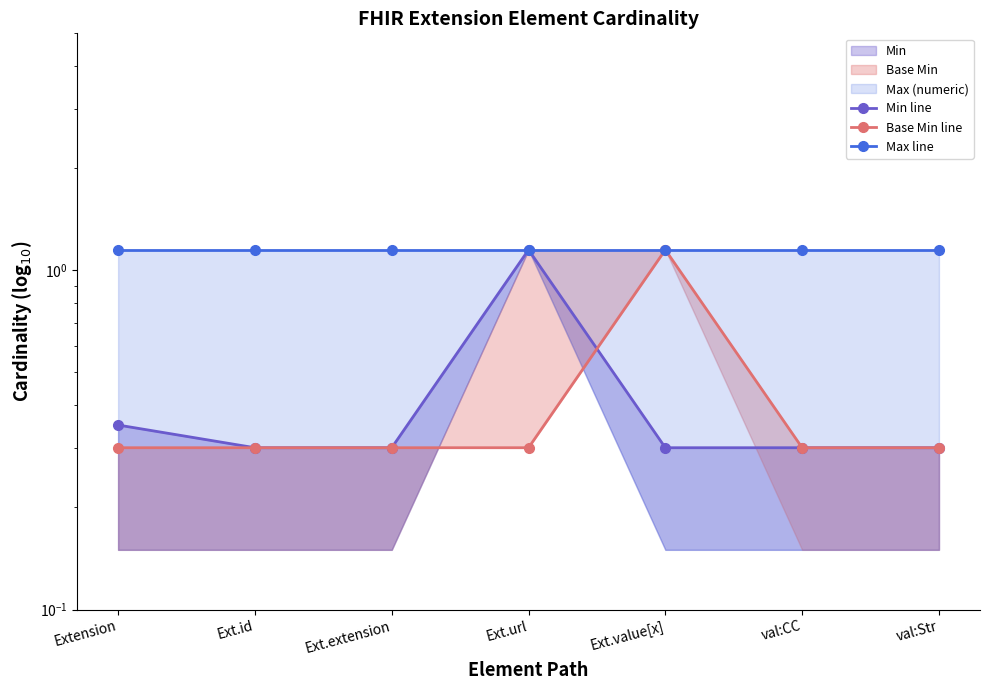

Which series has the largest total across all categories?

Max line